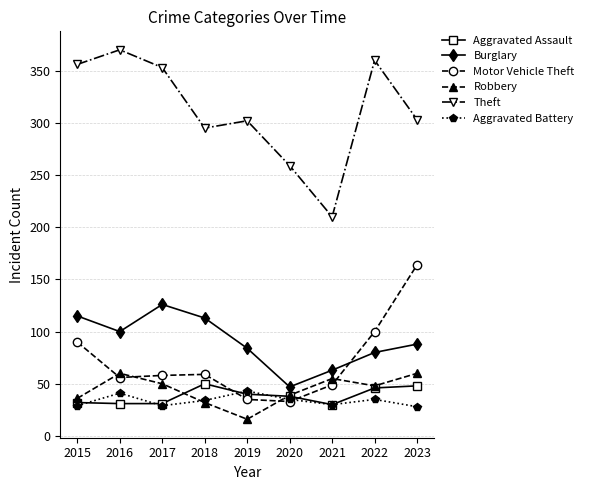

True or false: Aggravated Battery has more than 2 points higher than both neighbors.

True